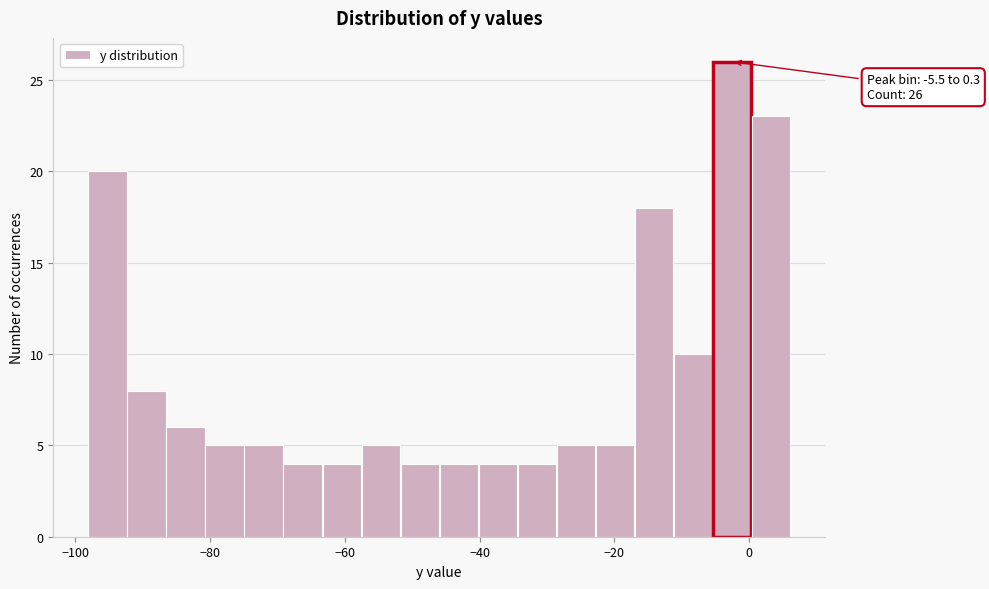

Read against the x-axis, roughly where is the centre of the tallest bar?

-2